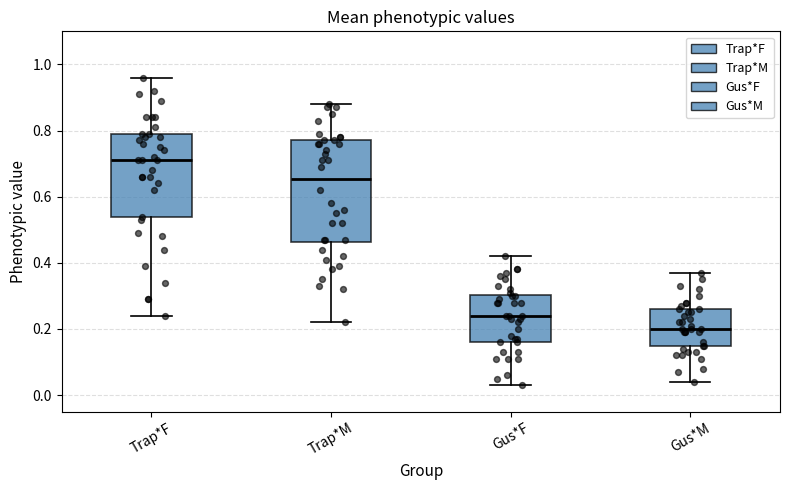

Reading left to right, transcribe this box plot: for each box, give where its median line is, the range the box spans, and where its two whiskers end, as read against the y-axis. The values are not printed on the chart, so give them approximately, as read against the axis.

Trap*F: median 0.72, box 0.54 to 0.80, whiskers 0.24 to 0.96
Trap*M: median 0.66, box 0.46 to 0.78, whiskers 0.22 to 0.88
Gus*F: median 0.24, box 0.16 to 0.30, whiskers 0.04 to 0.42
Gus*M: median 0.20, box 0.14 to 0.26, whiskers 0.04 to 0.38